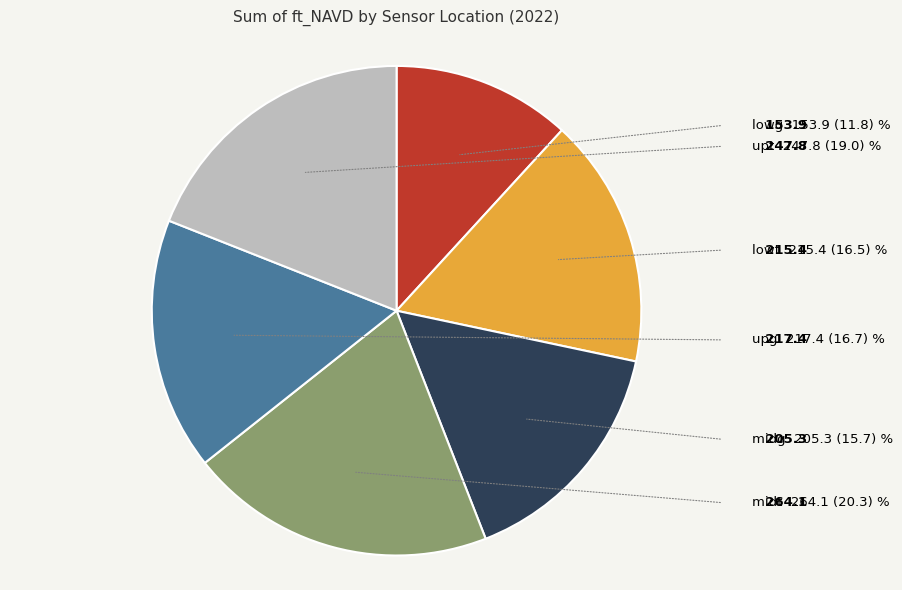

Combined, do lowg and midt account for over 50%?

No